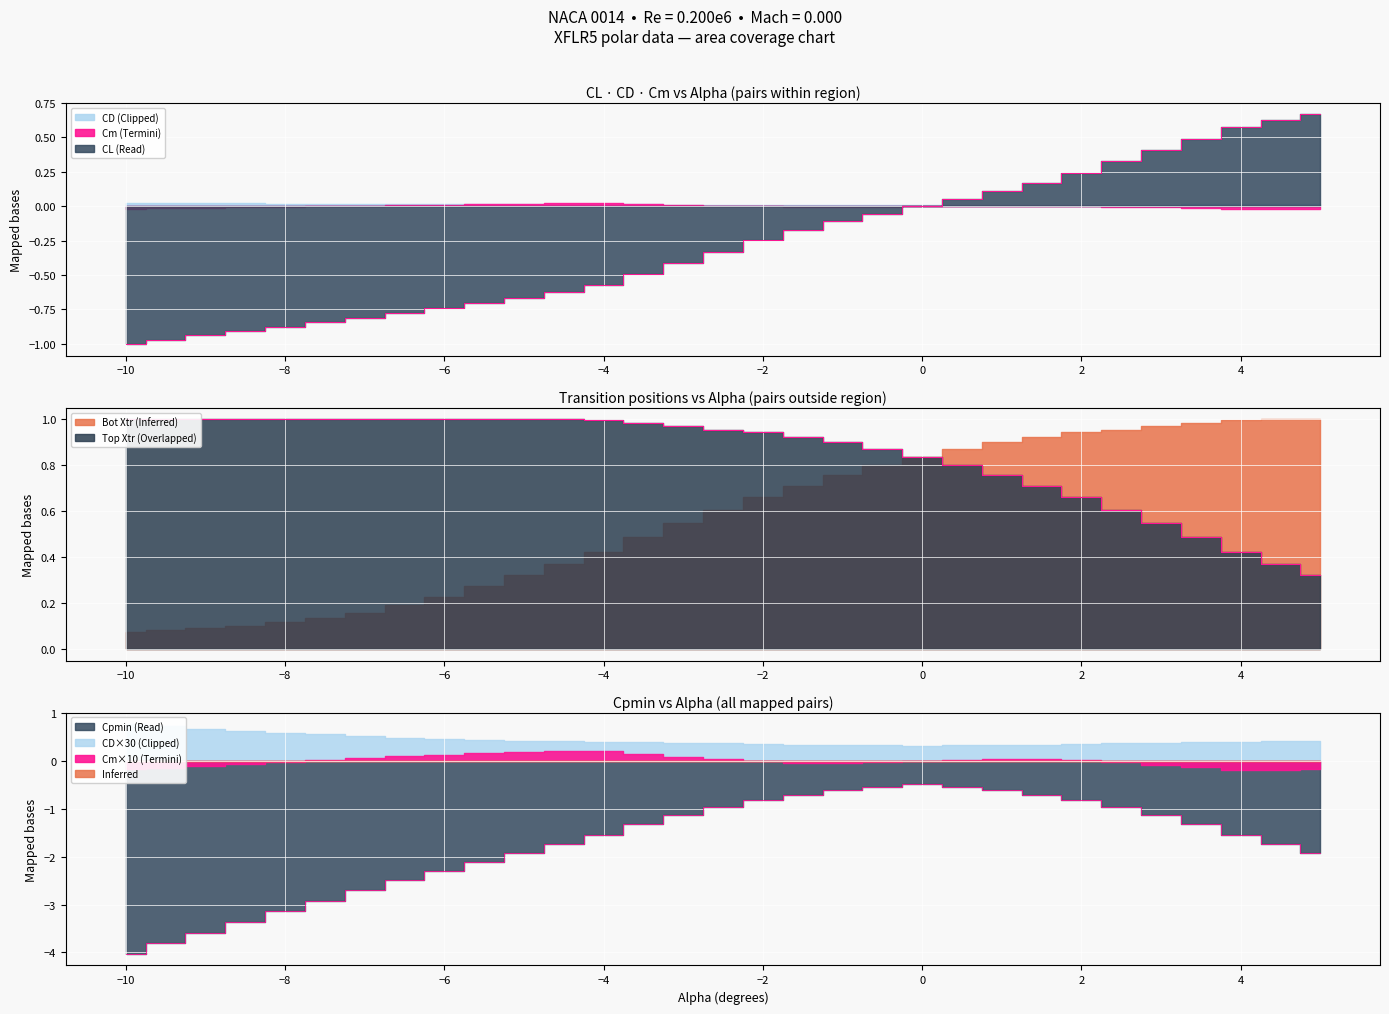

At which label does Cpmin reach its minimum?

-10.0